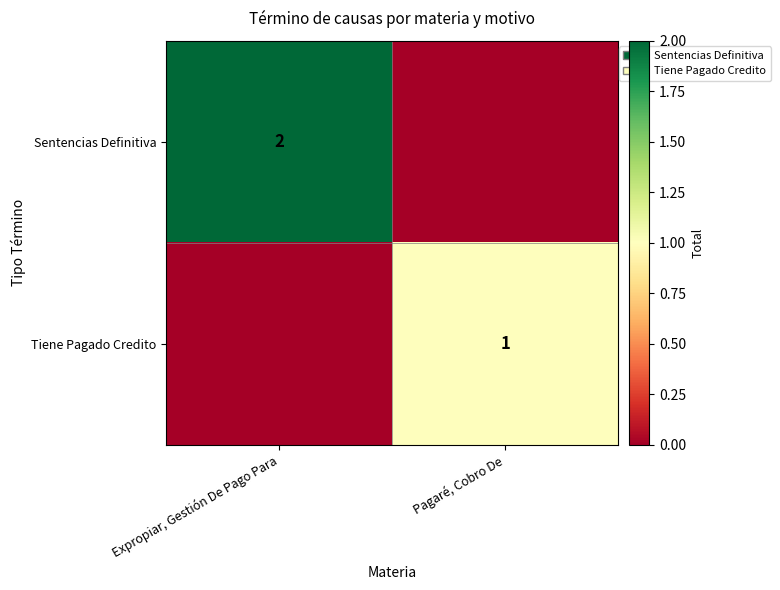

The value of Tiene Pagado Credito at Pagaré, Cobro De is 2. True or false?

False